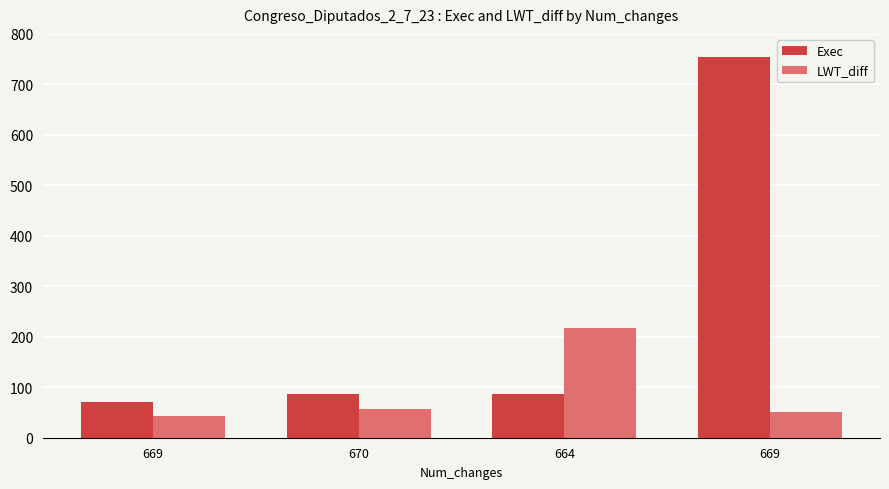

Reading left to right, extract all data points from this chart.

Exec: 669=71.0	670=86.0	664=87.0	669=755.0
LWT_diff: 669=42.2	670=57.7	664=217.7	669=50.2